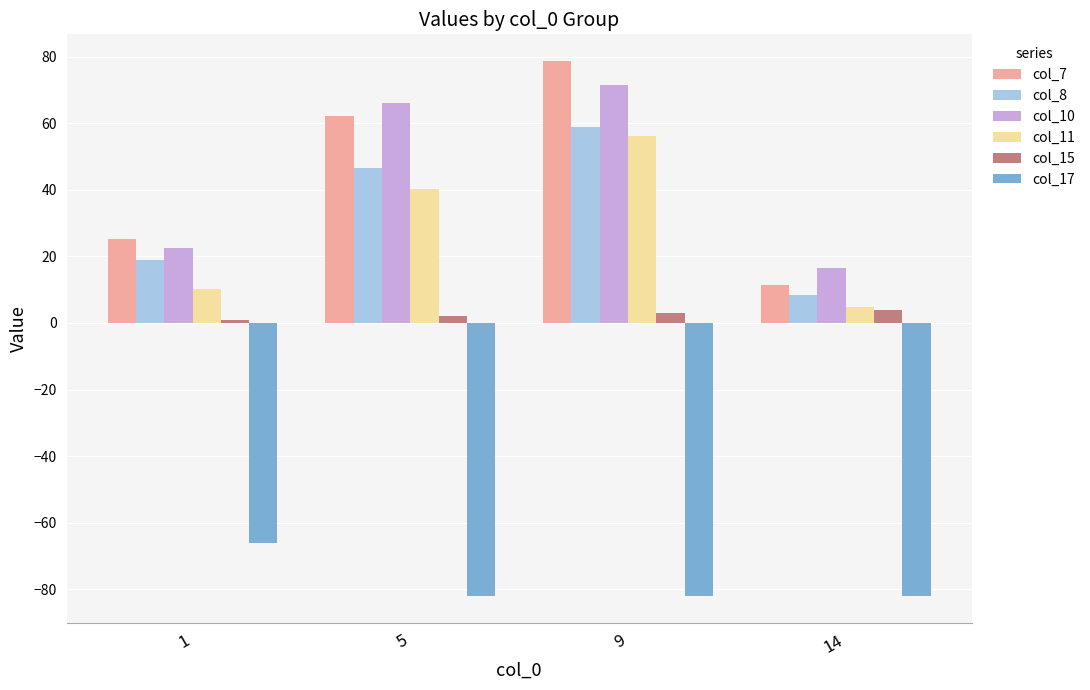

Is it true that col_11 equals 83.8 at 9?

False